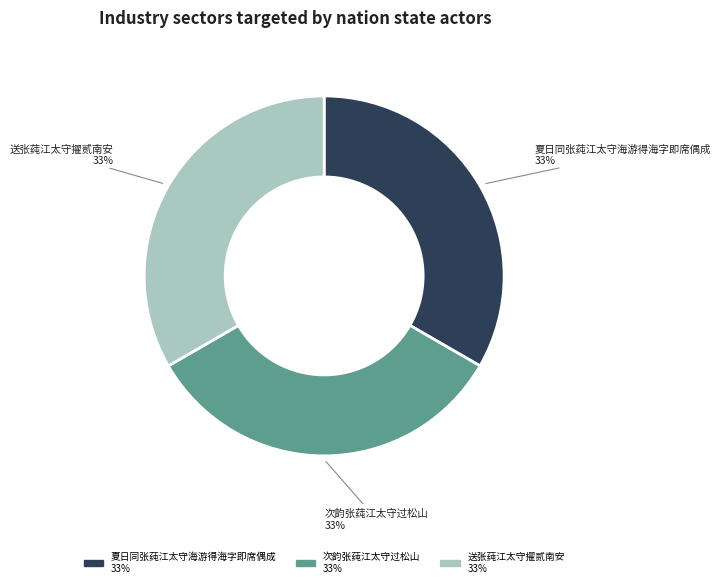

Does 送张莼江太守擢贰南安 represent more than half of the total?

No